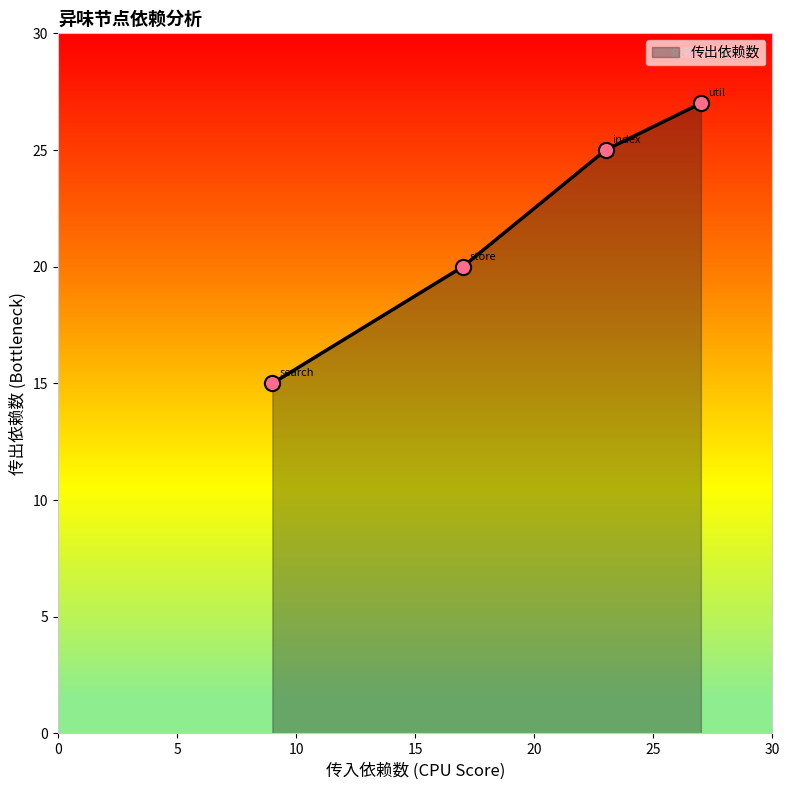

What is the minimum value shown in the chart?

15